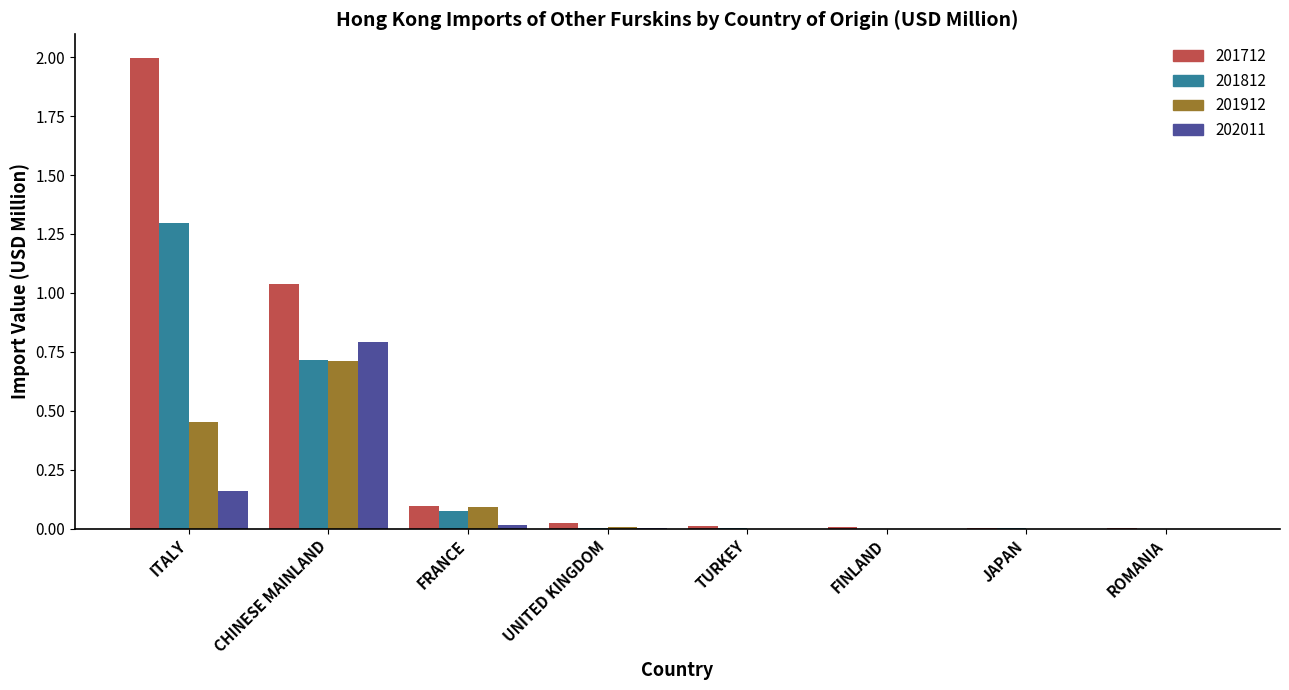

Which series has the widest spread of values?

201712